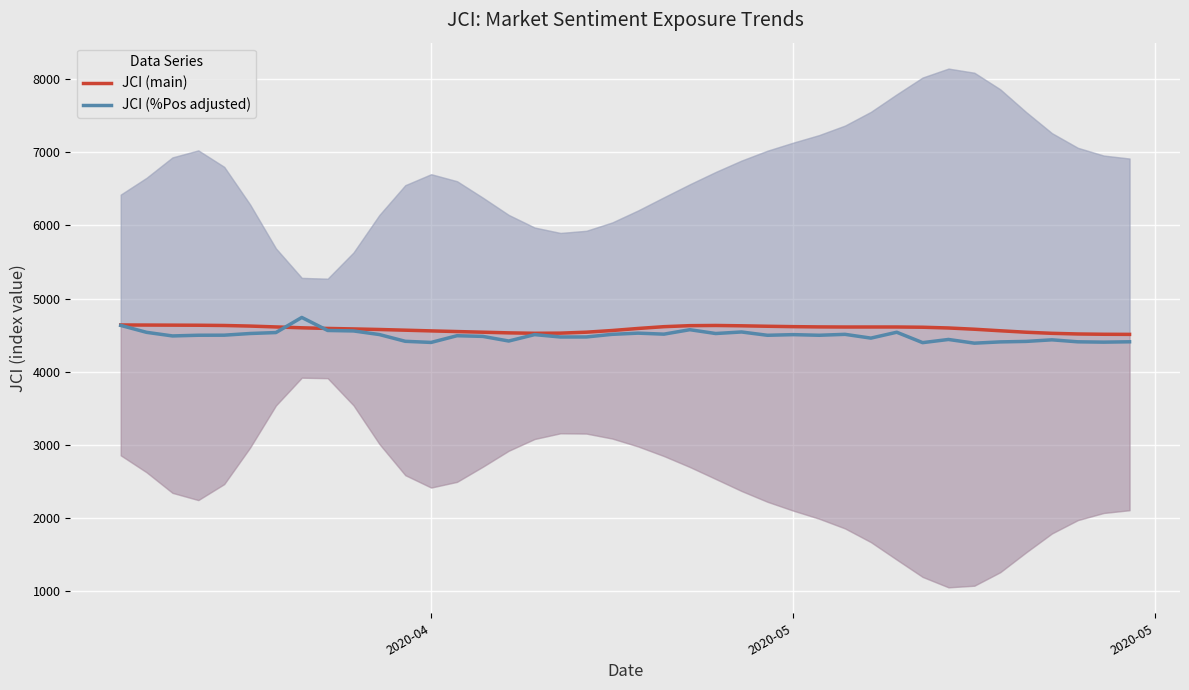

The value of JCI (%Pos adjusted) at 2020-05 is 7092.9. True or false?

False